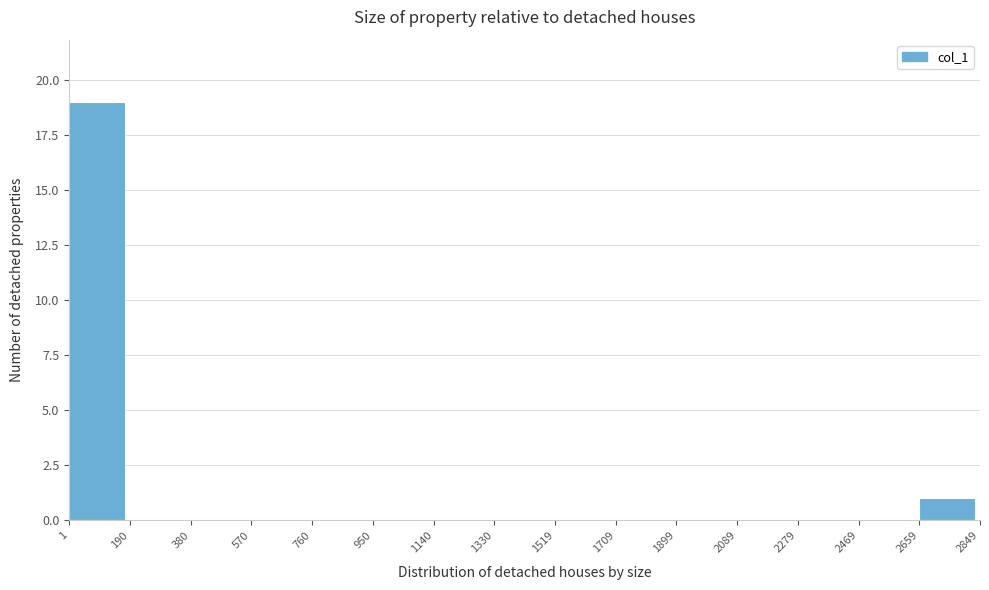

Reading left to right, list every bar in this chart as the range it spans on the x-axis followed by its height. The values are not printed on the chart, so give them approximately, as read against the axis.

1 to 190: 19
190 to 380: 0
380 to 570: 0
570 to 760: 0
760 to 950: 0
950 to 1140: 0
1140 to 1330: 0
1330 to 1519: 0
1519 to 1709: 0
1709 to 1899: 0
1899 to 2089: 0
2089 to 2279: 0
2279 to 2469: 0
2469 to 2659: 0
2659 to 2849: 1